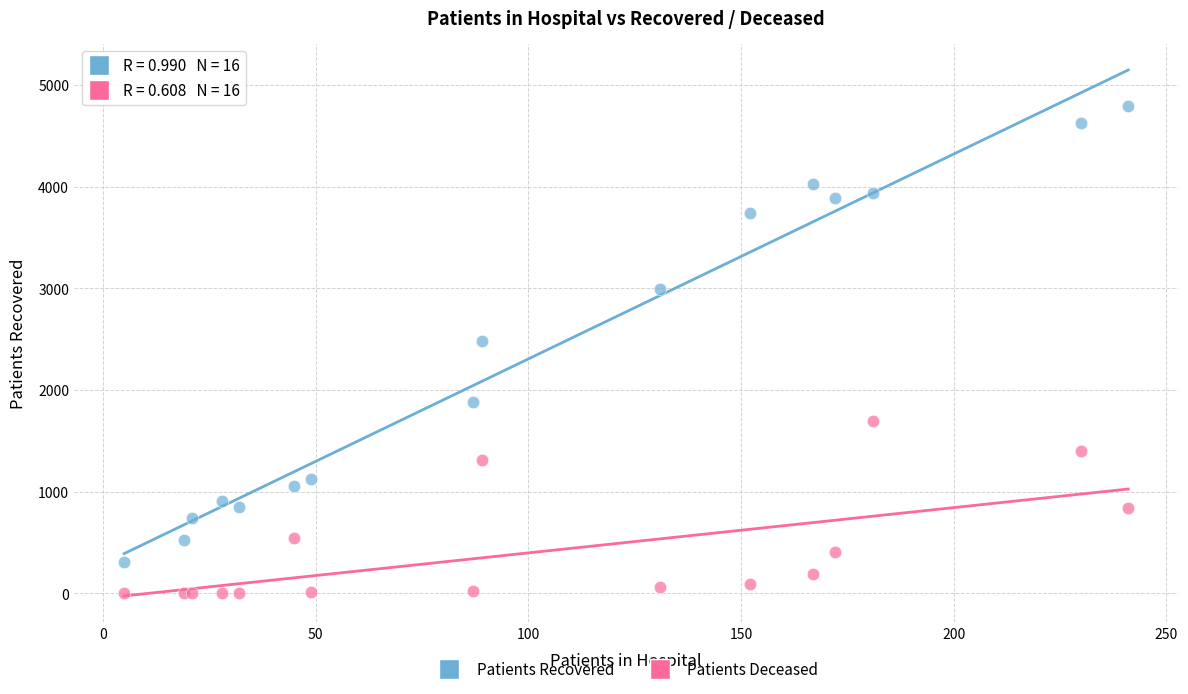

Which series reaches the minimum Y coordinate?

Patients Deceased